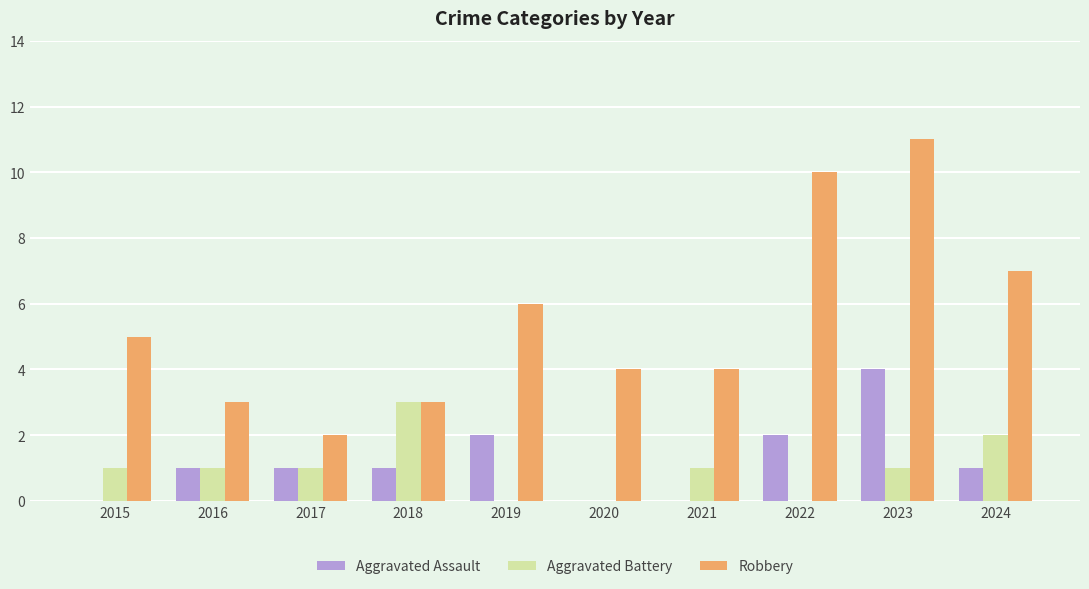

Which series has the largest total across all categories?

Robbery